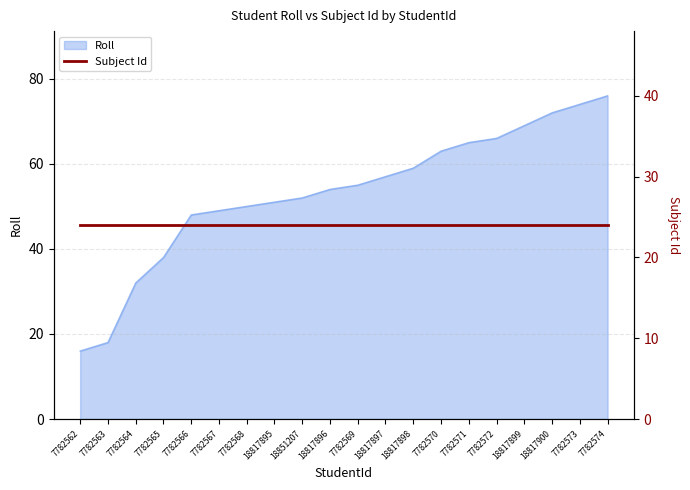

What is the difference between the values at 7782562 and 7782573?

58